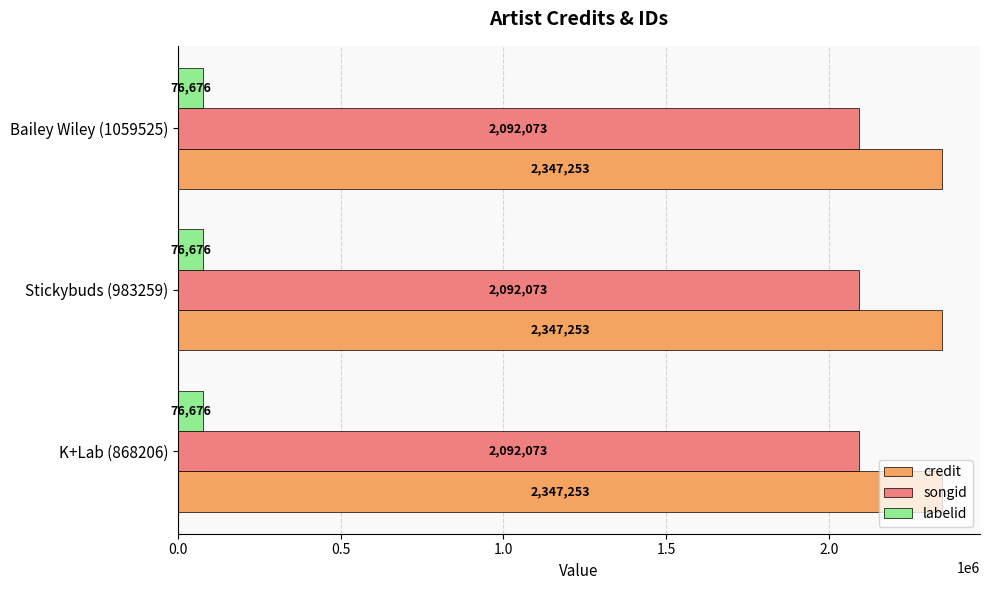

The songid series shows 2092073 at K+Lab (868206). True or false?

True